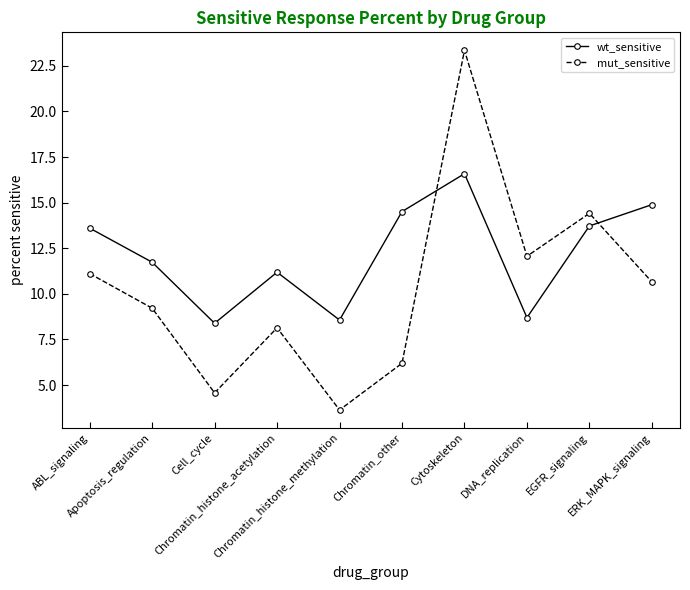

True or false: mut_sensitive has more than 2 points higher than both neighbors.

True